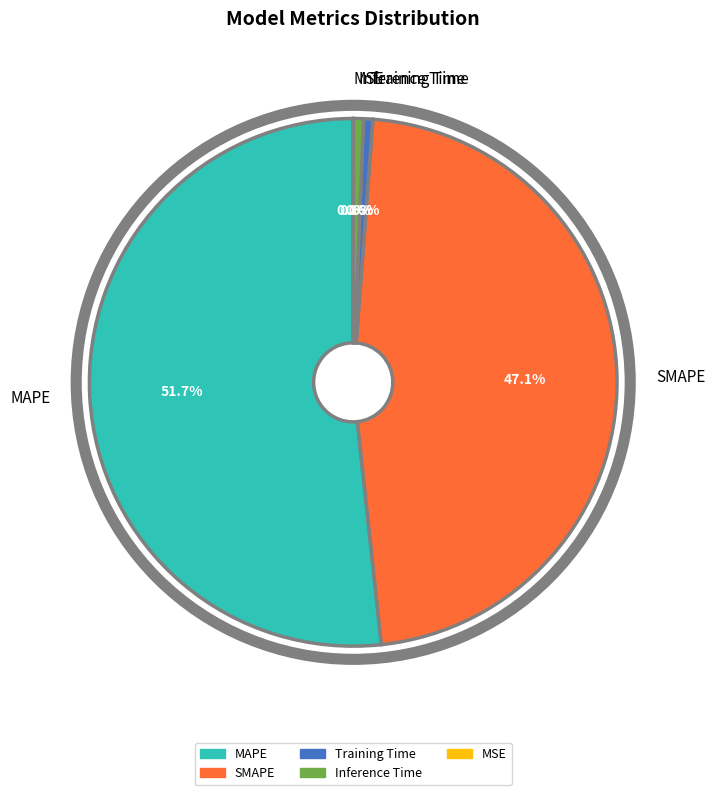

Combined, what portion of the pie is Training Time and SMAPE?

47.7%